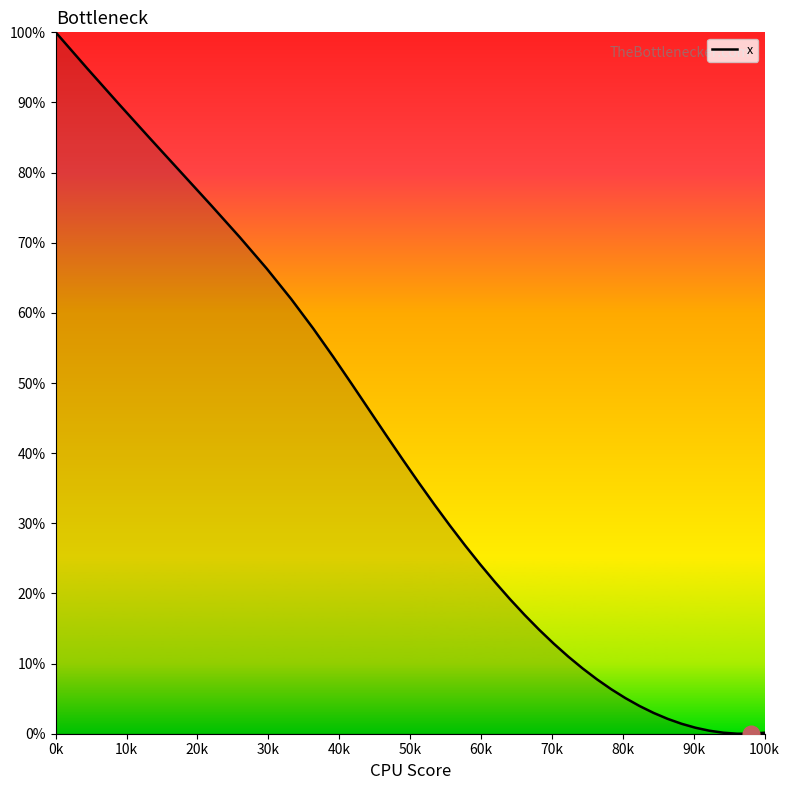

How many distinct data groups are displayed?

1